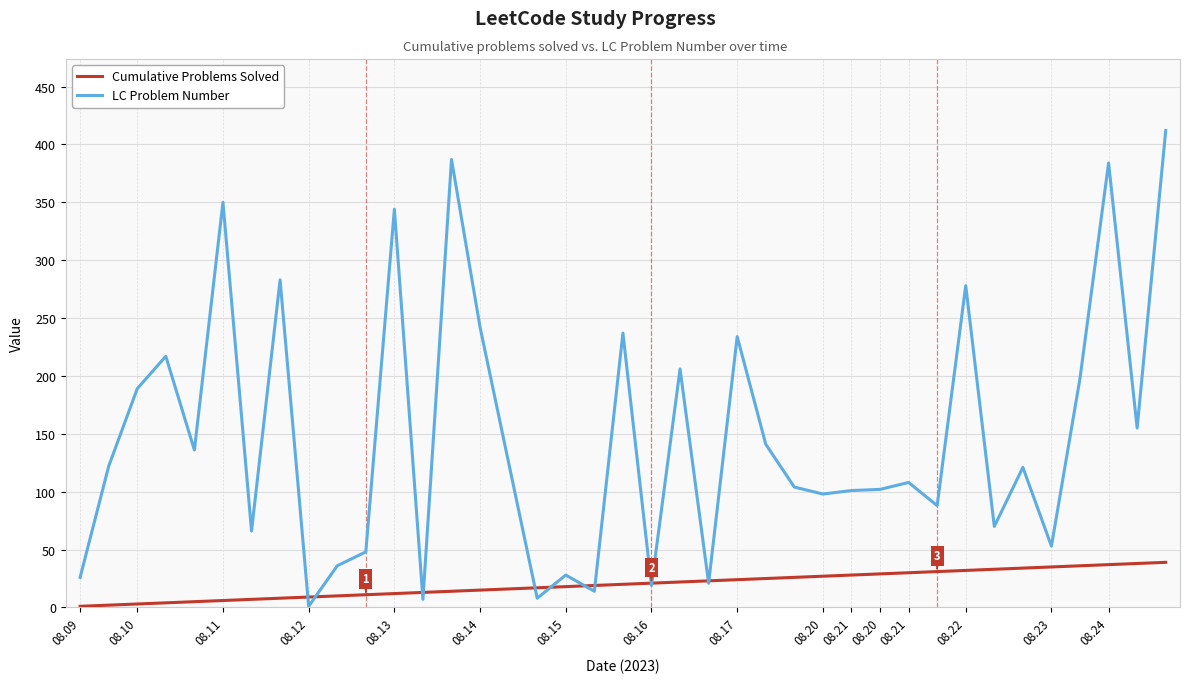

How many lines are shown in the chart?

2